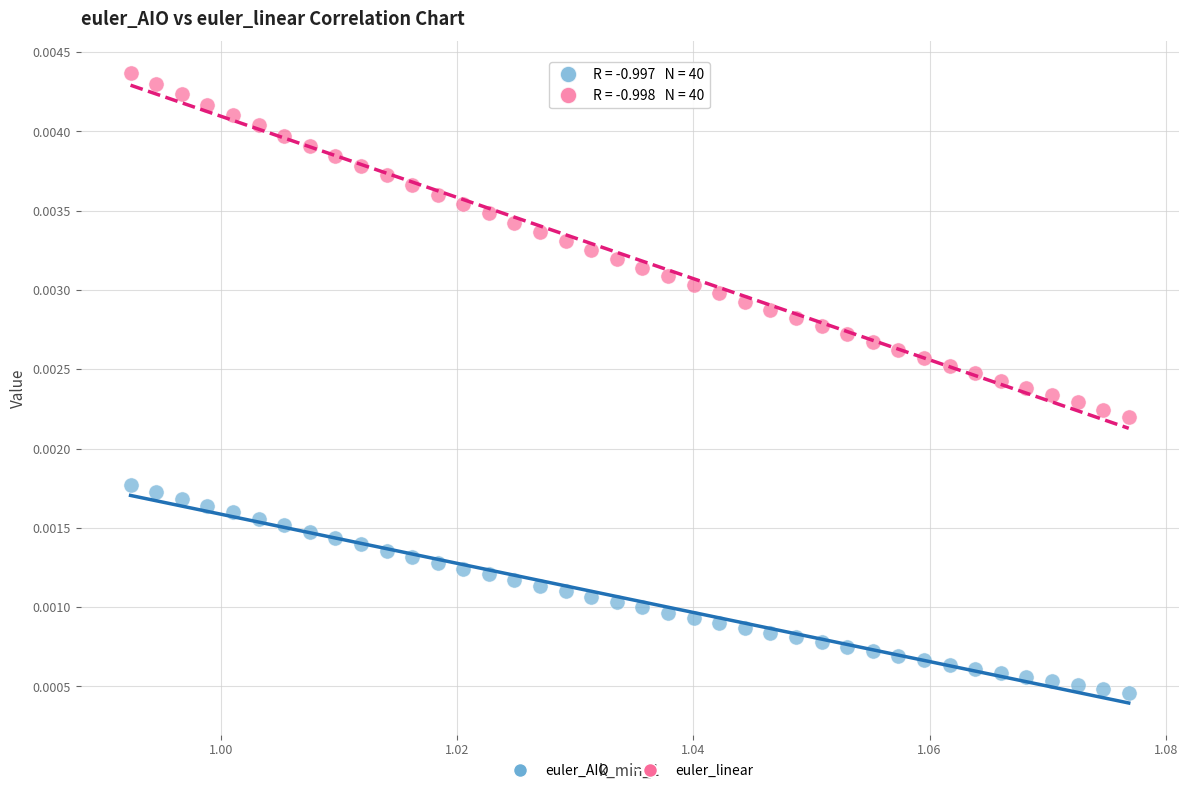

Which series reaches the maximum Y coordinate?

euler_linear